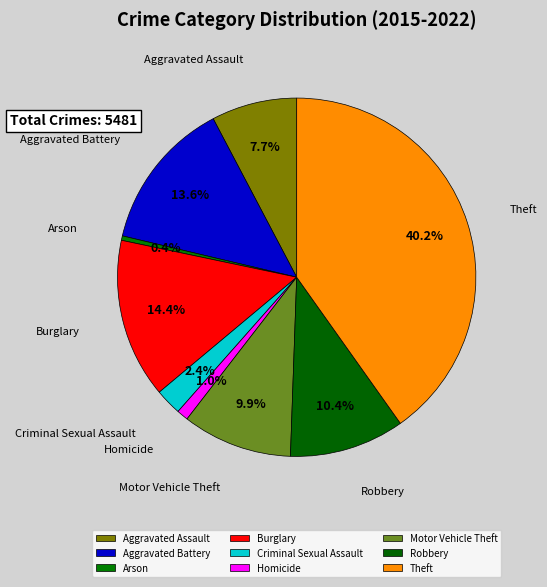

Which has a higher value, Robbery or Criminal Sexual Assault?

Robbery